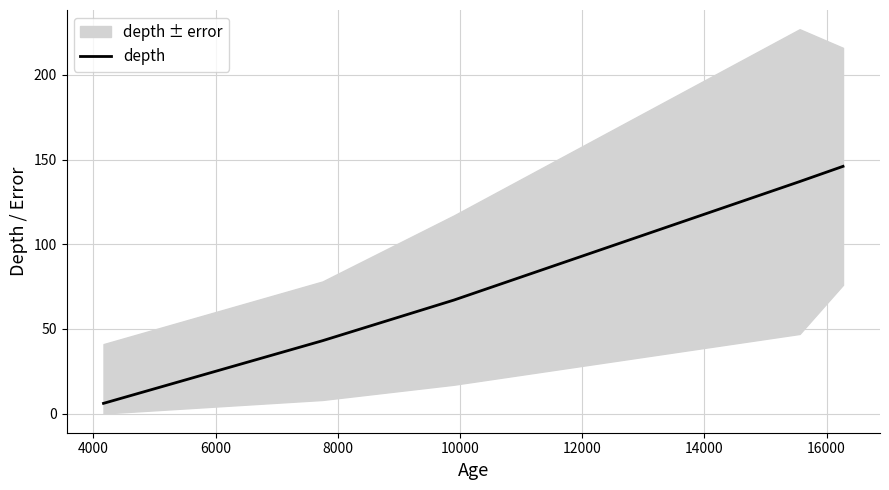

What is the sum of all values?

399